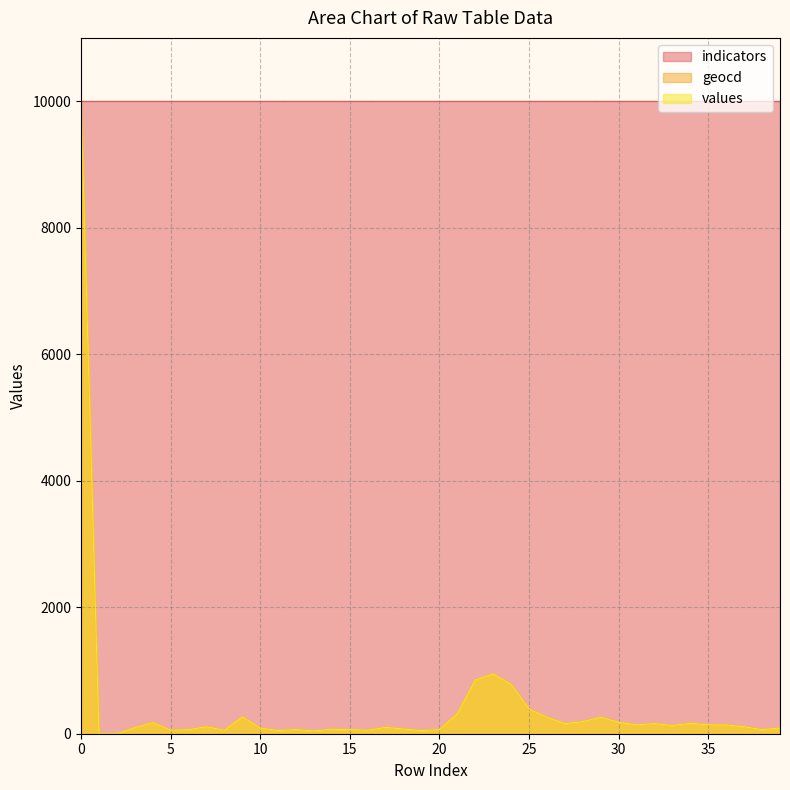

What is the total value across all series at 30?

10362.1